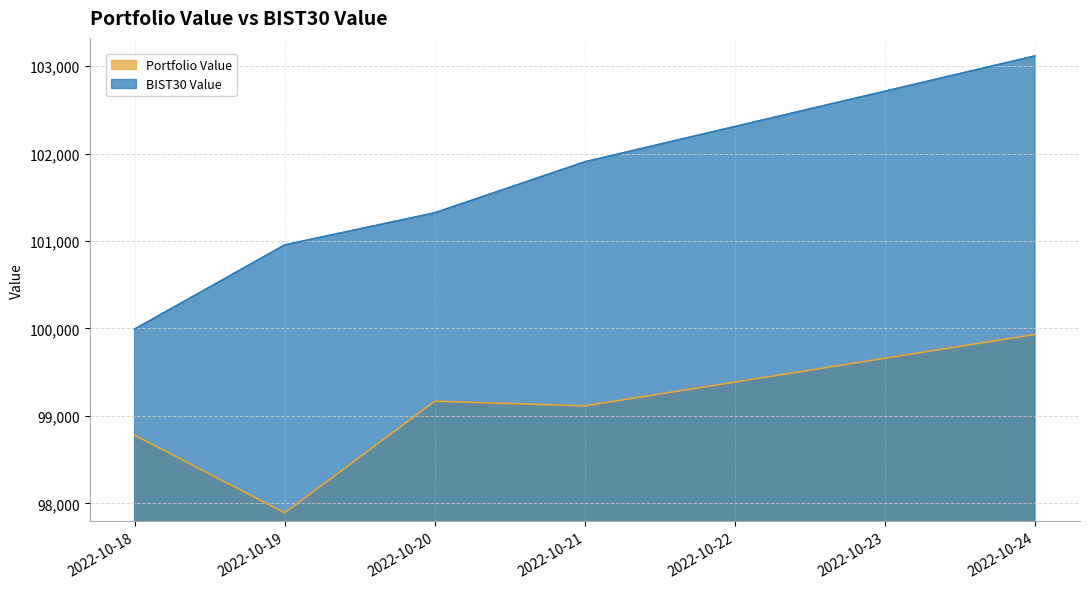

What is the average value of the Portfolio Value series?

98977.0